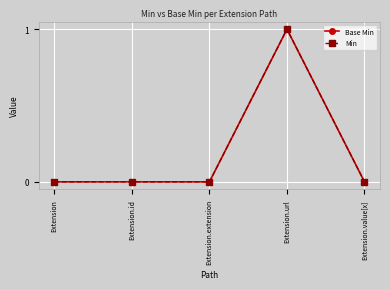

What are all the series names shown in the legend?

Base Min, Min